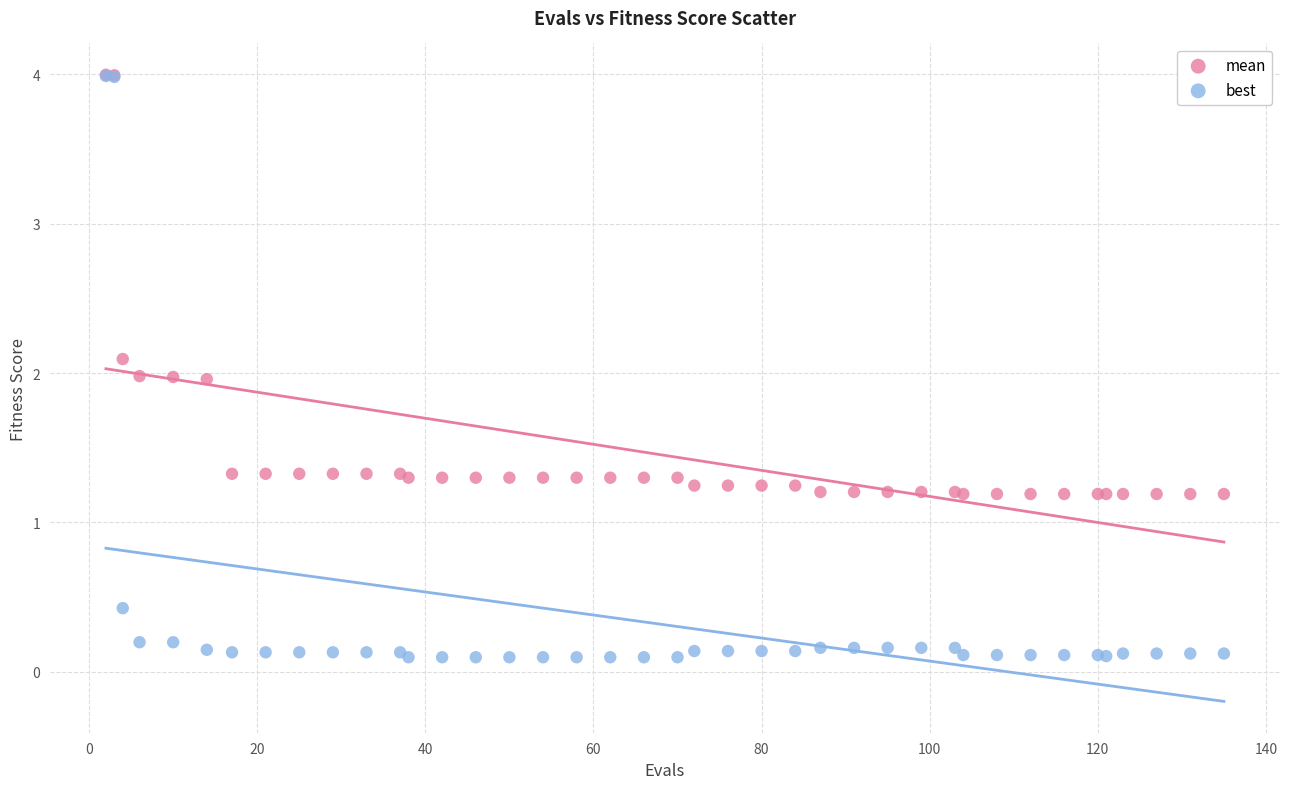

What are all the series names shown in the legend?

mean, best